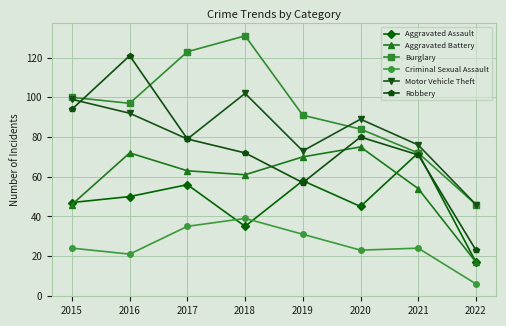

How many distinct data groups are displayed?

6